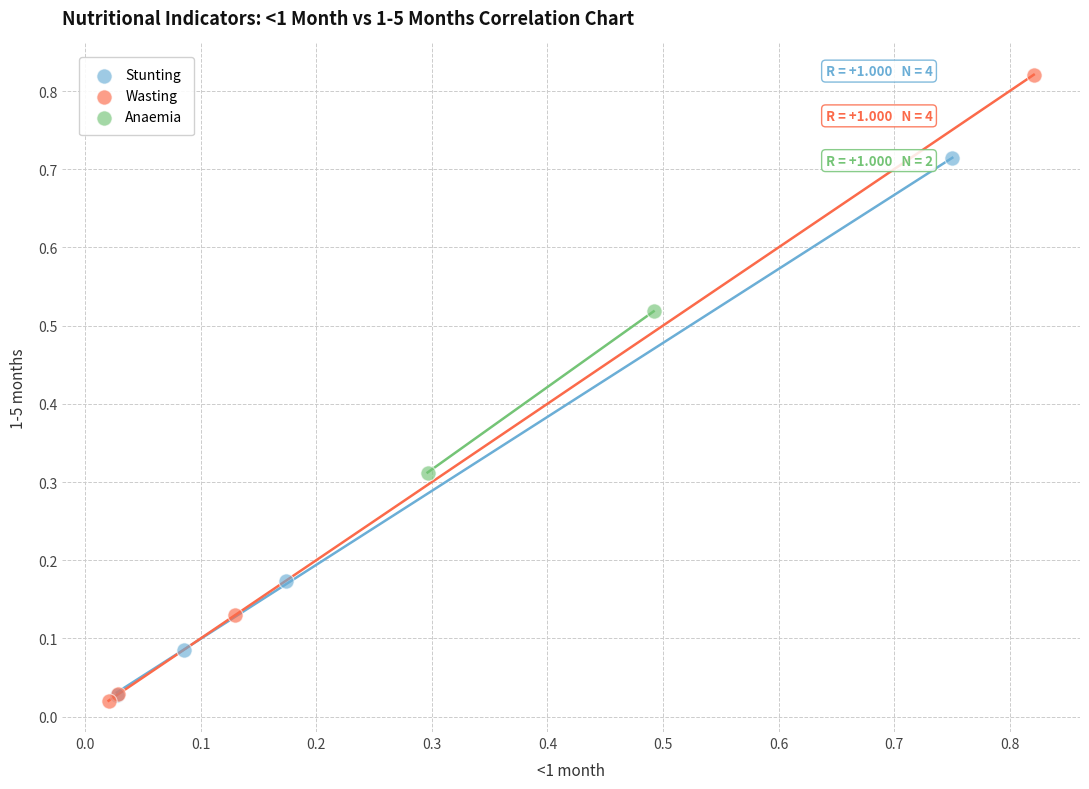

Which series reaches the minimum Y coordinate?

Wasting